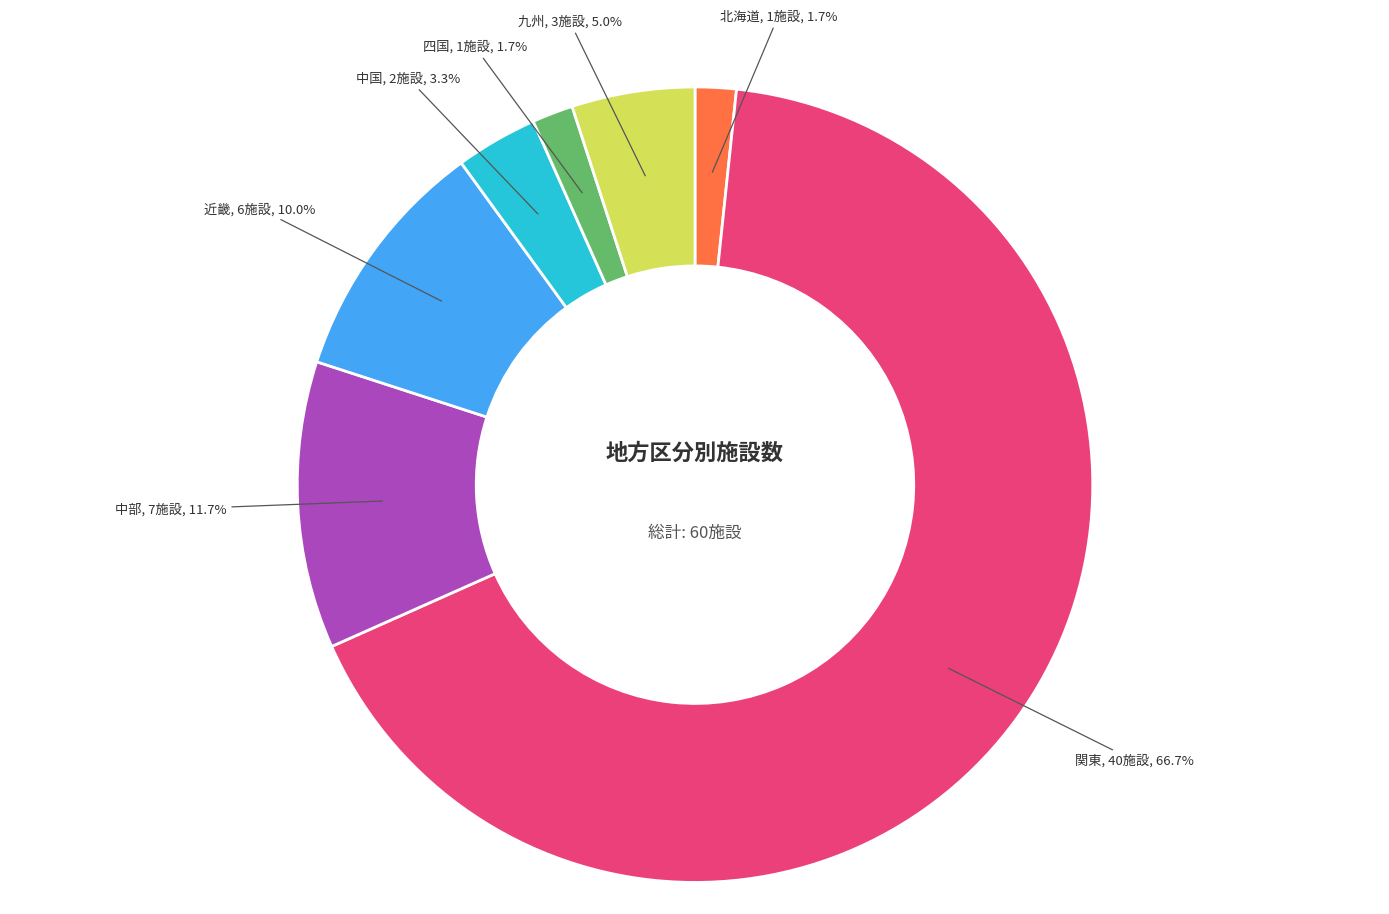

To the nearest percent, what is the difference between the 中部 and 北海道 slice percentages?

10%